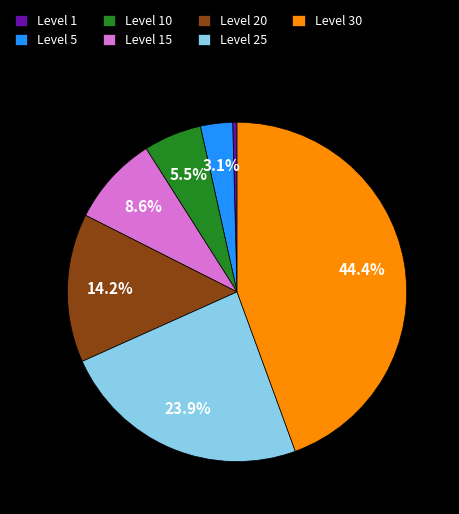

How many segments does this pie chart have?

7